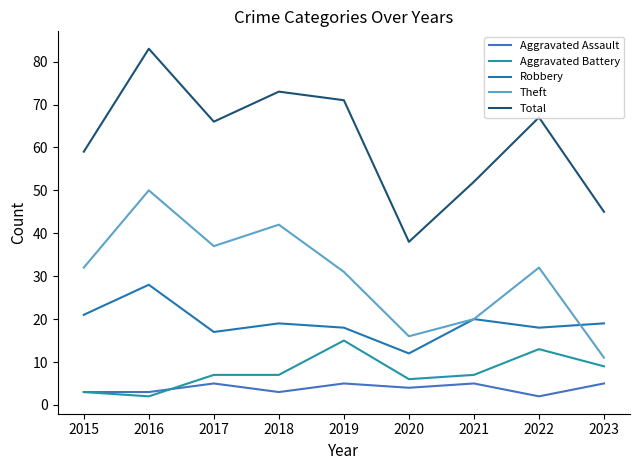

Does the chart display data point markers on the line(s)?

No